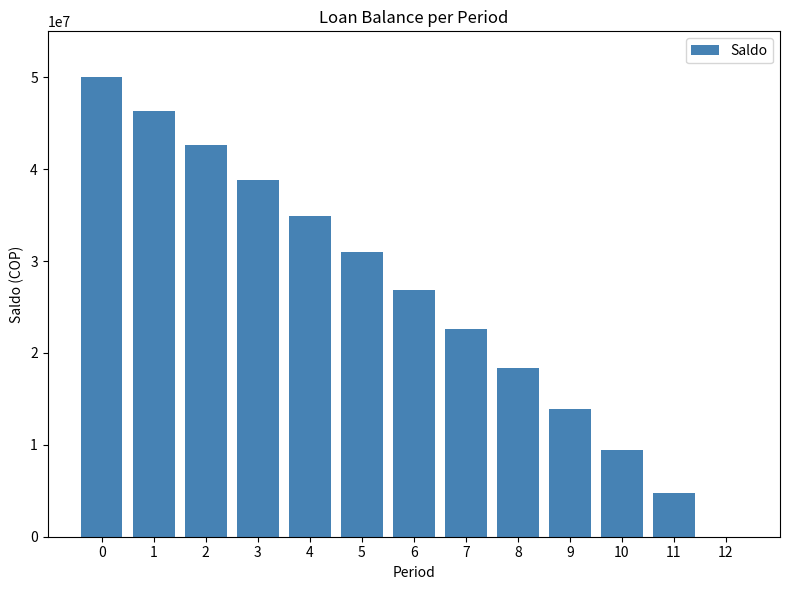

The value at 9 is 22687948.2. True or false?

False